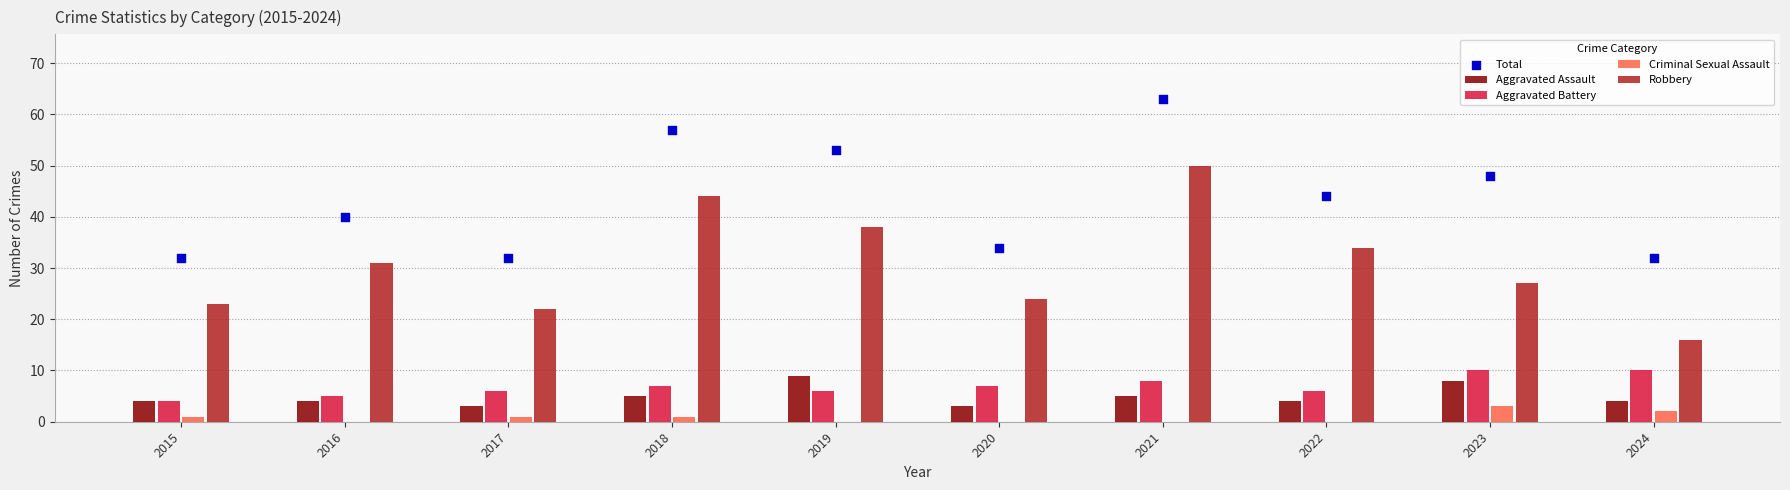

What are all the series names shown in the legend?

Aggravated Assault, Aggravated Battery, Criminal Sexual Assault, Robbery, Total